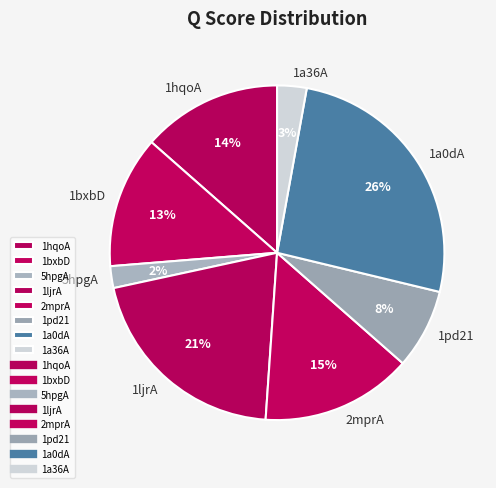

Between 1pd21 and 1bxbD, which is larger?

1bxbD